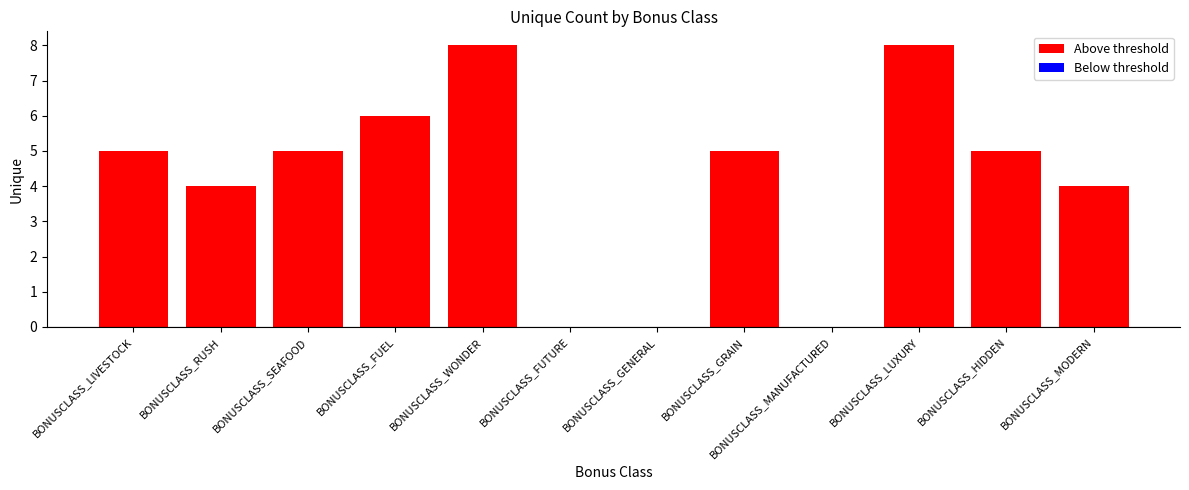

The chart shows a value of 4 at BONUSCLASS_MODERN. True or false?

True